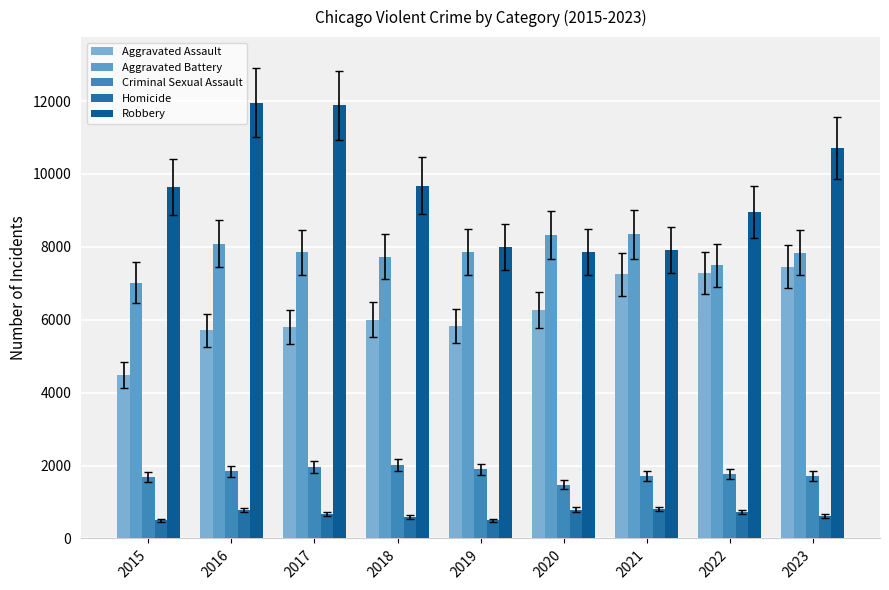

How many bars are there in total?

45